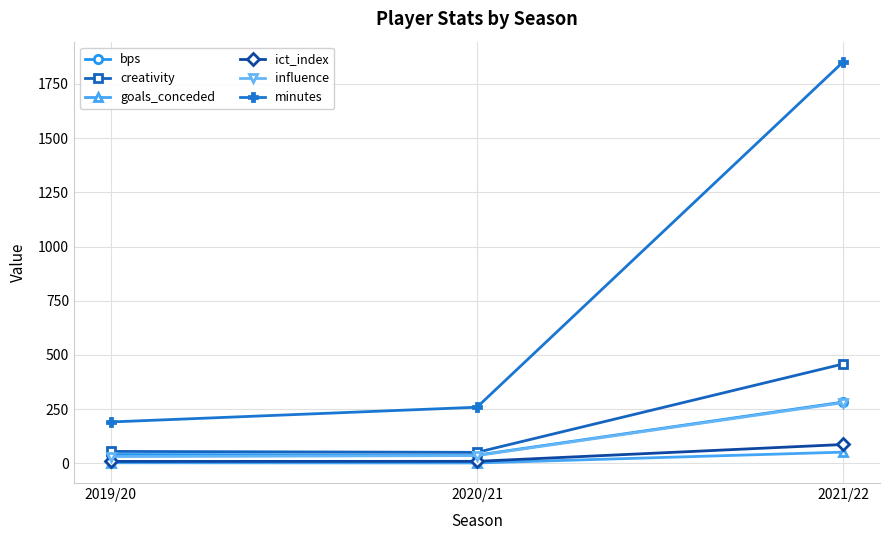

Count the number of categories in the chart.

3